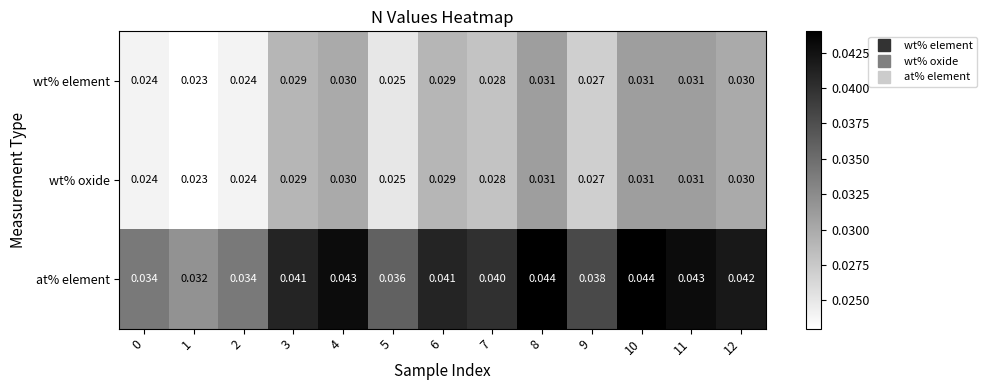

Is the value of wt% oxide at 2 greater than the value of at% element at 9?

No